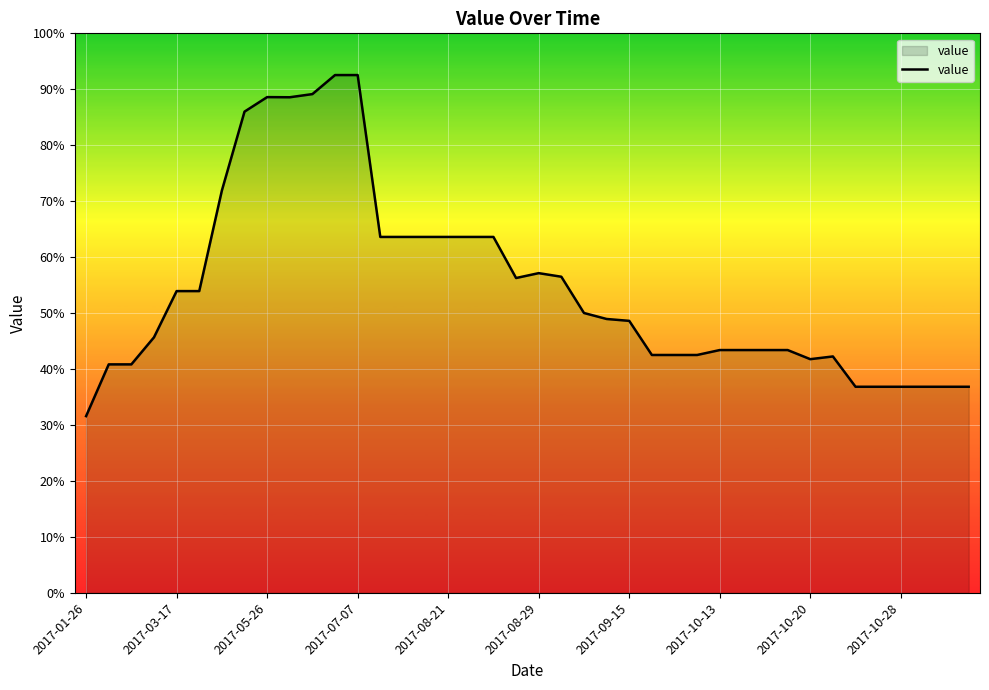

What is the maximum value shown in the chart?

92.5